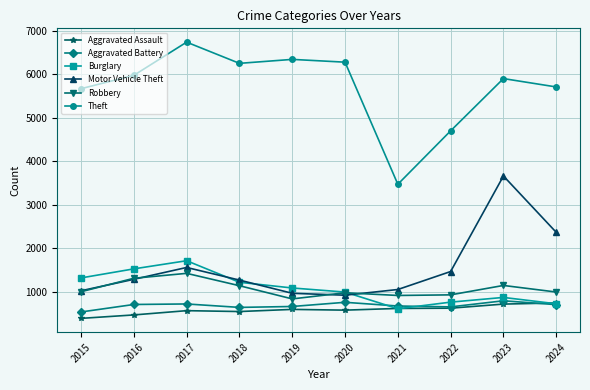

Does the chart have visible grid lines?

Yes